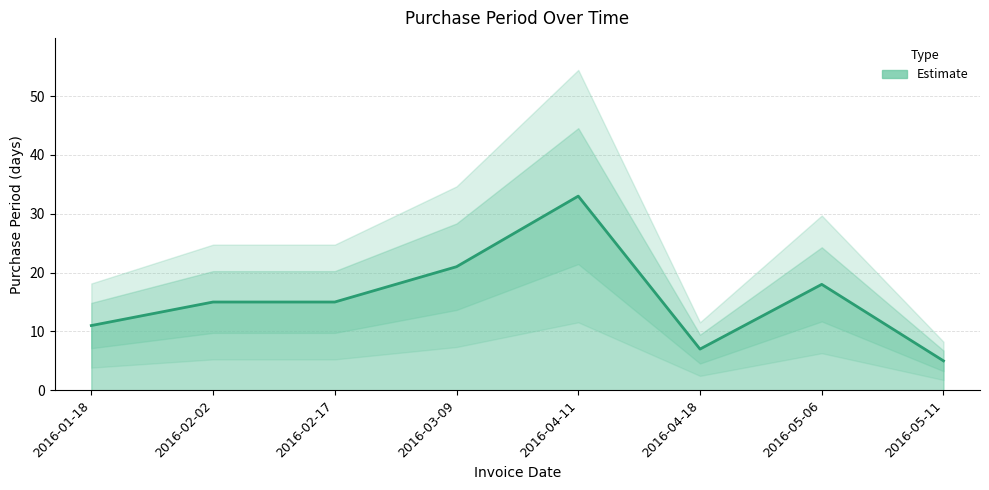

How many values exceed 15?

3